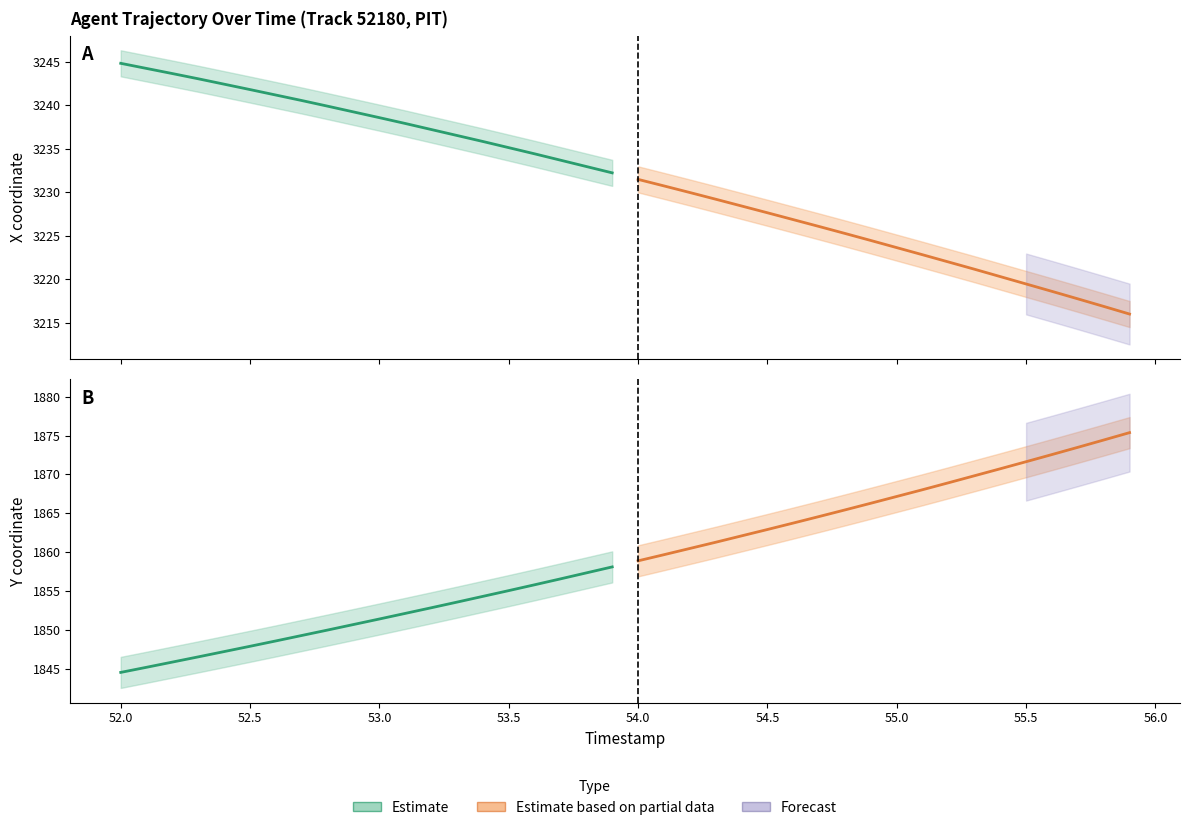

What is the minimum value shown in the chart?

1844.5